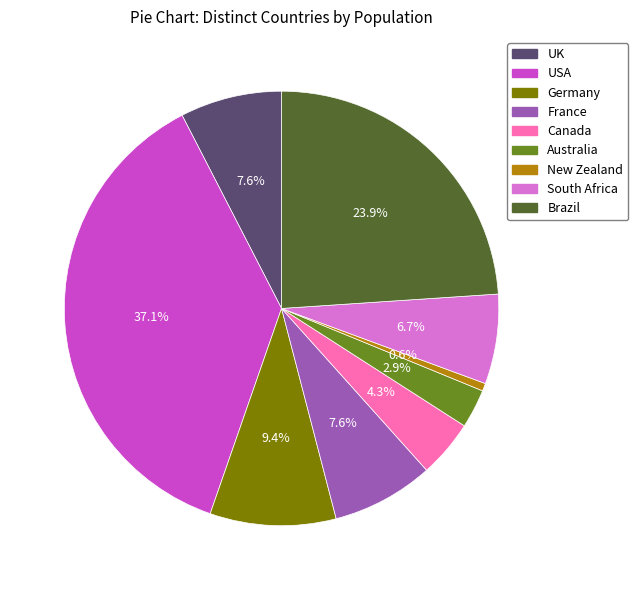

Does USA represent more than half of the total?

No